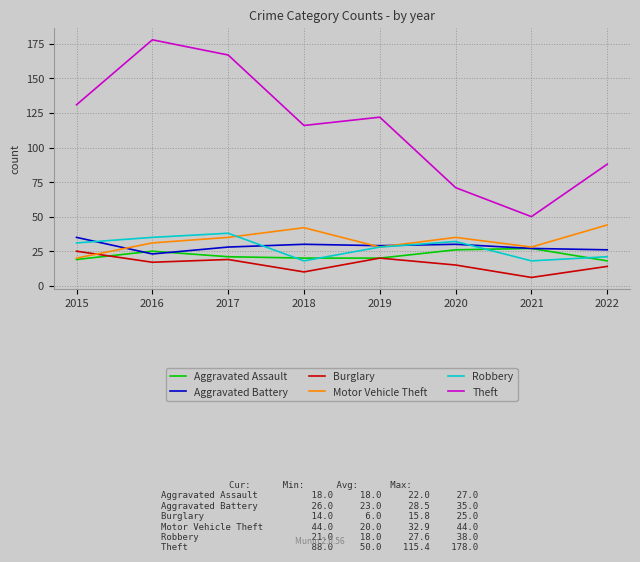

Where is the first local maximum for Motor Vehicle Theft?

2018